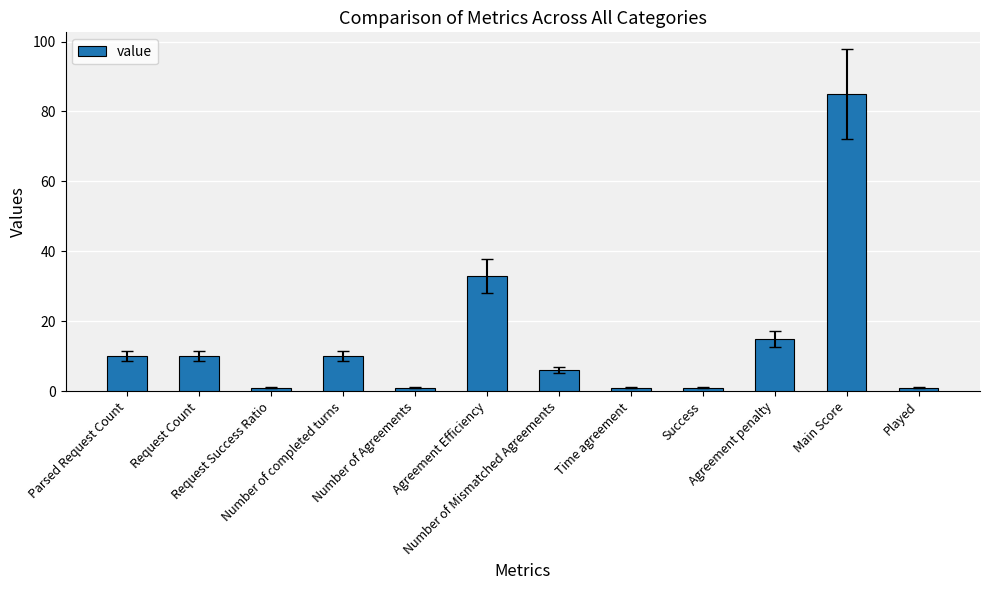

What is the maximum value shown in the chart?

85